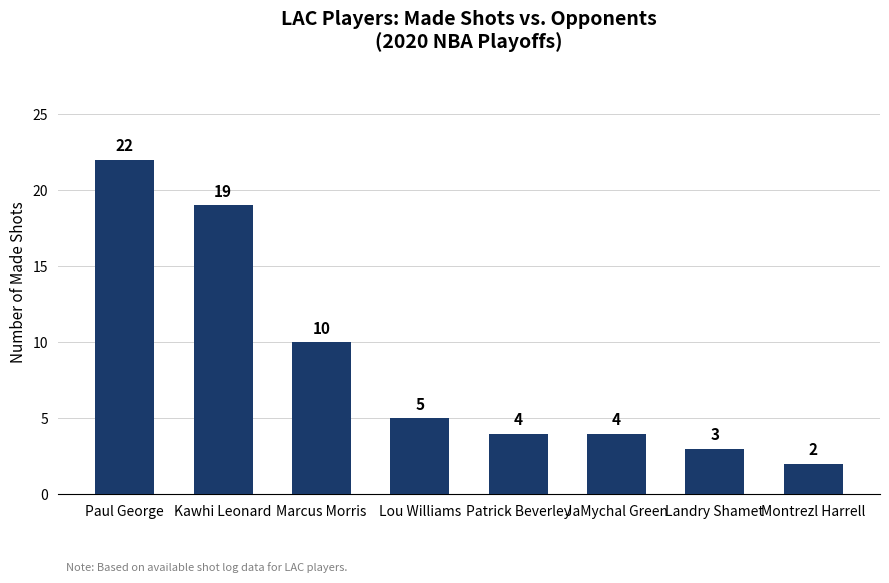

Where does the data first go above 5?

Paul George